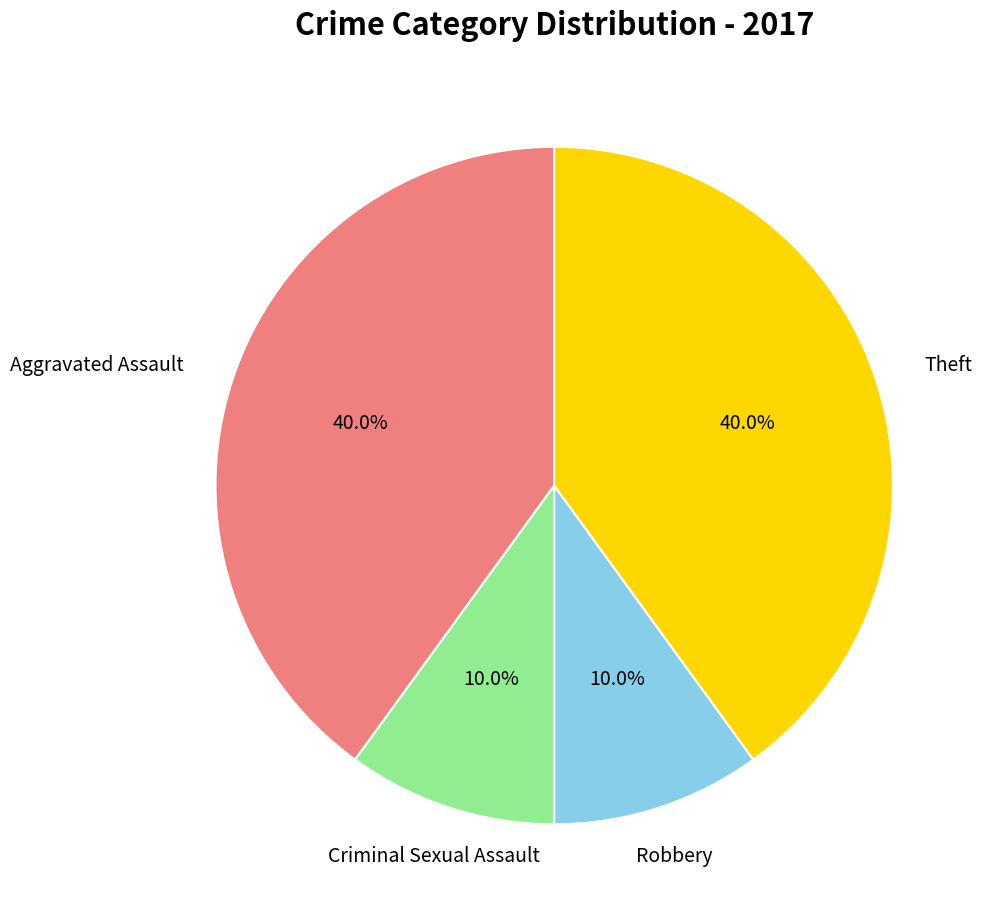

Does any single category account for the majority?

No